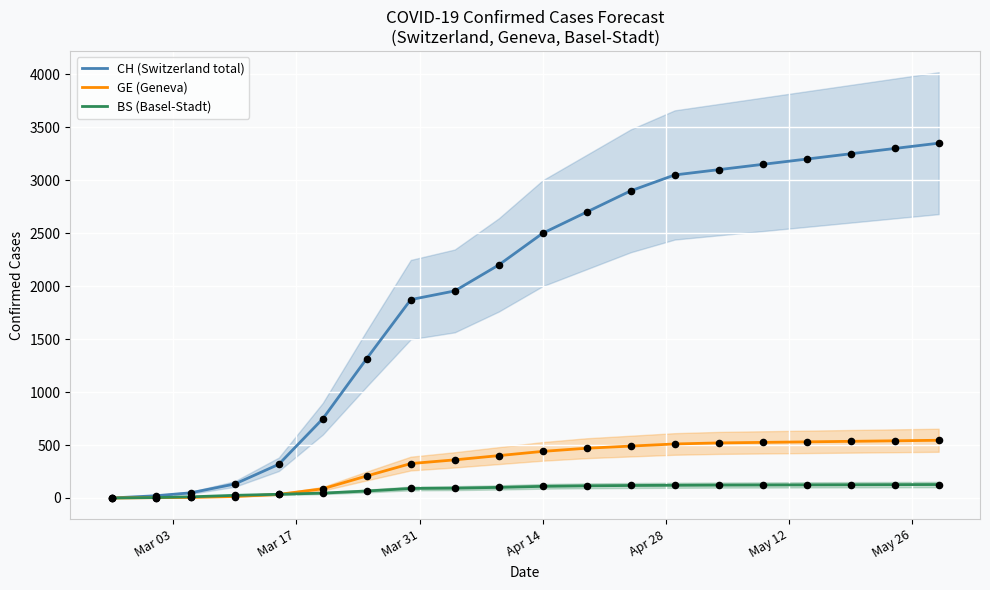

What is the highest value of the GE (Geneva) series?

545